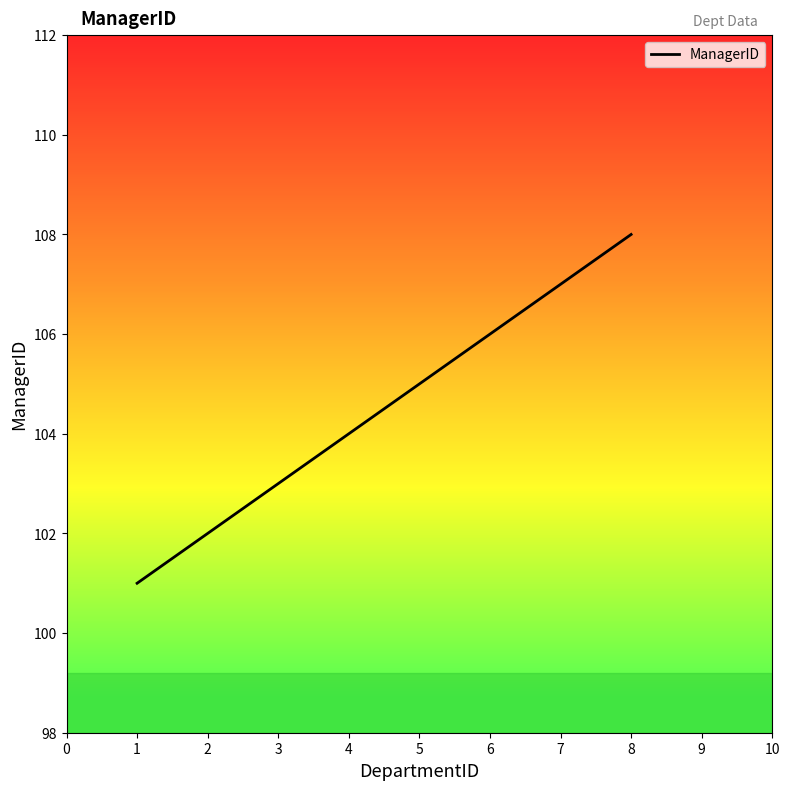

What is the difference between the maximum and second lowest values?

6